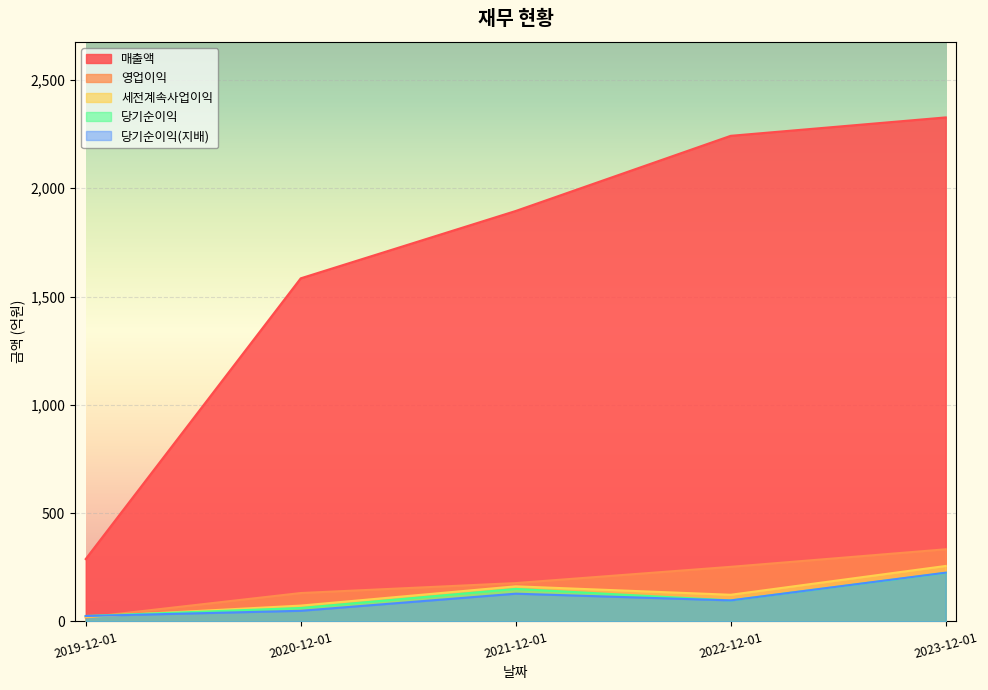

Which category has the highest value in the 세전계속사업이익 series?

2023-12-01